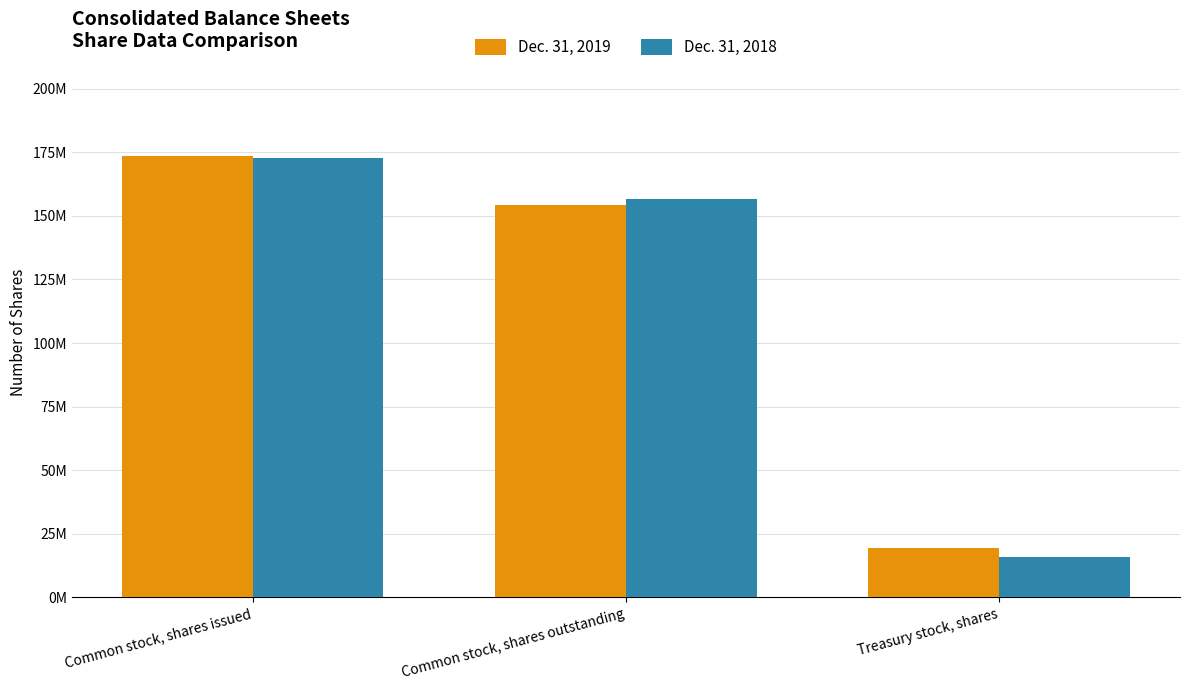

Which series has the widest spread of values?

Dec. 31, 2018